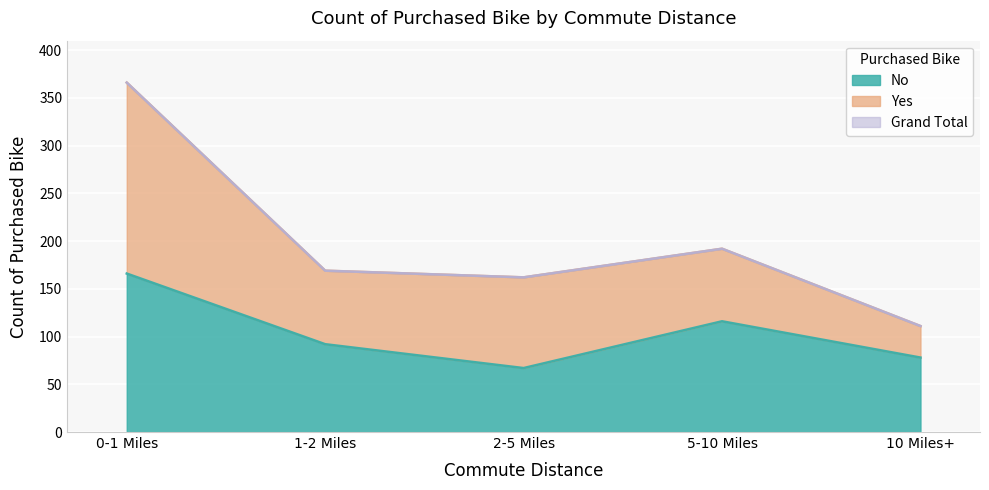

True or false: Grand Total has more than 2 interior local peaks.

False